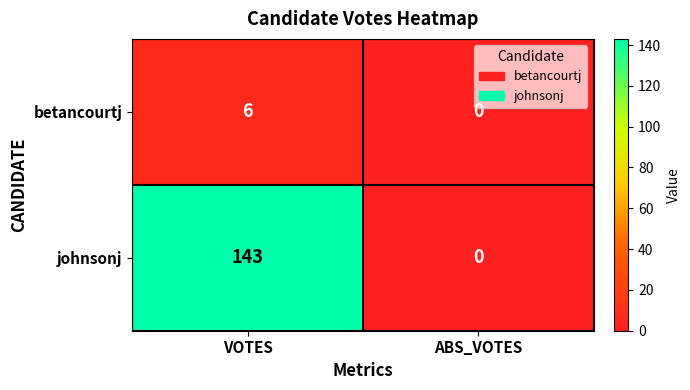

How many categories are shown in the chart?

2